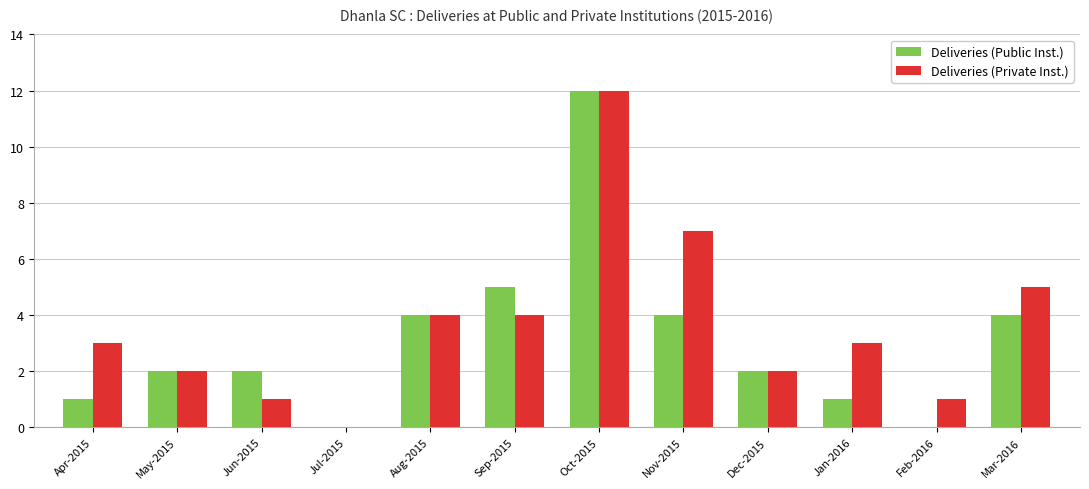

Reading left to right, extract all data points from this chart.

Deliveries (Public Inst.): 1	2	2	0	4	5	12	4	2	1	0	4
Deliveries (Private Inst.): 3	2	1	0	4	4	12	7	2	3	1	5